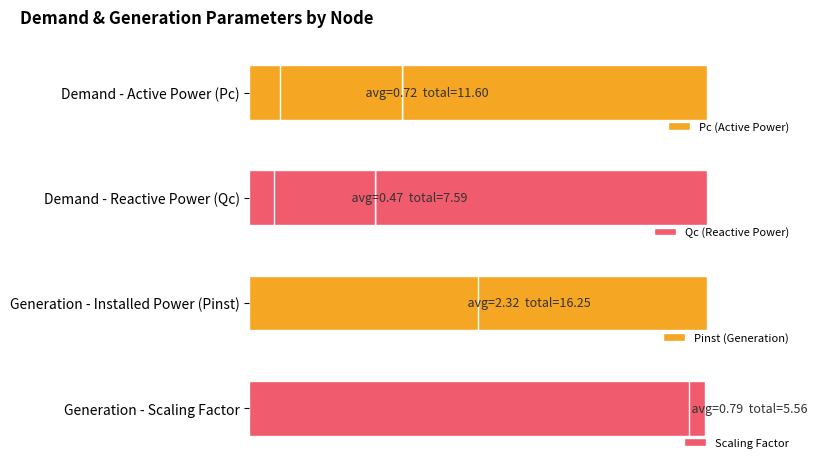

Rank the series at 1 from lowest to highest value.

Pc, Qc